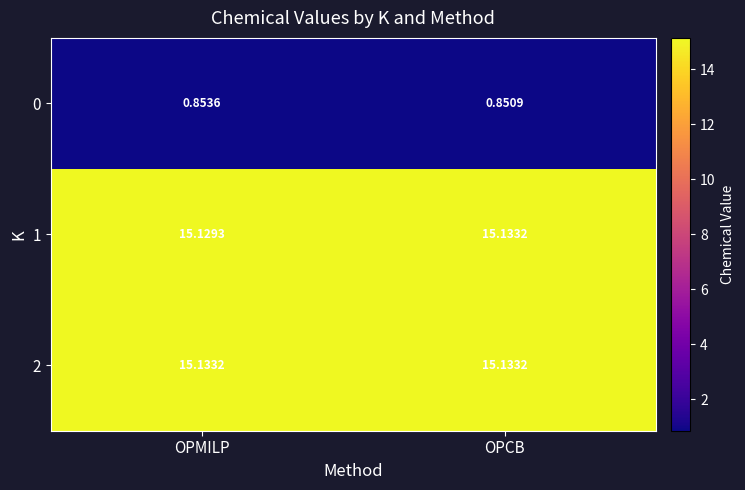

Which label corresponds to the smallest value in the chart?

OPCB